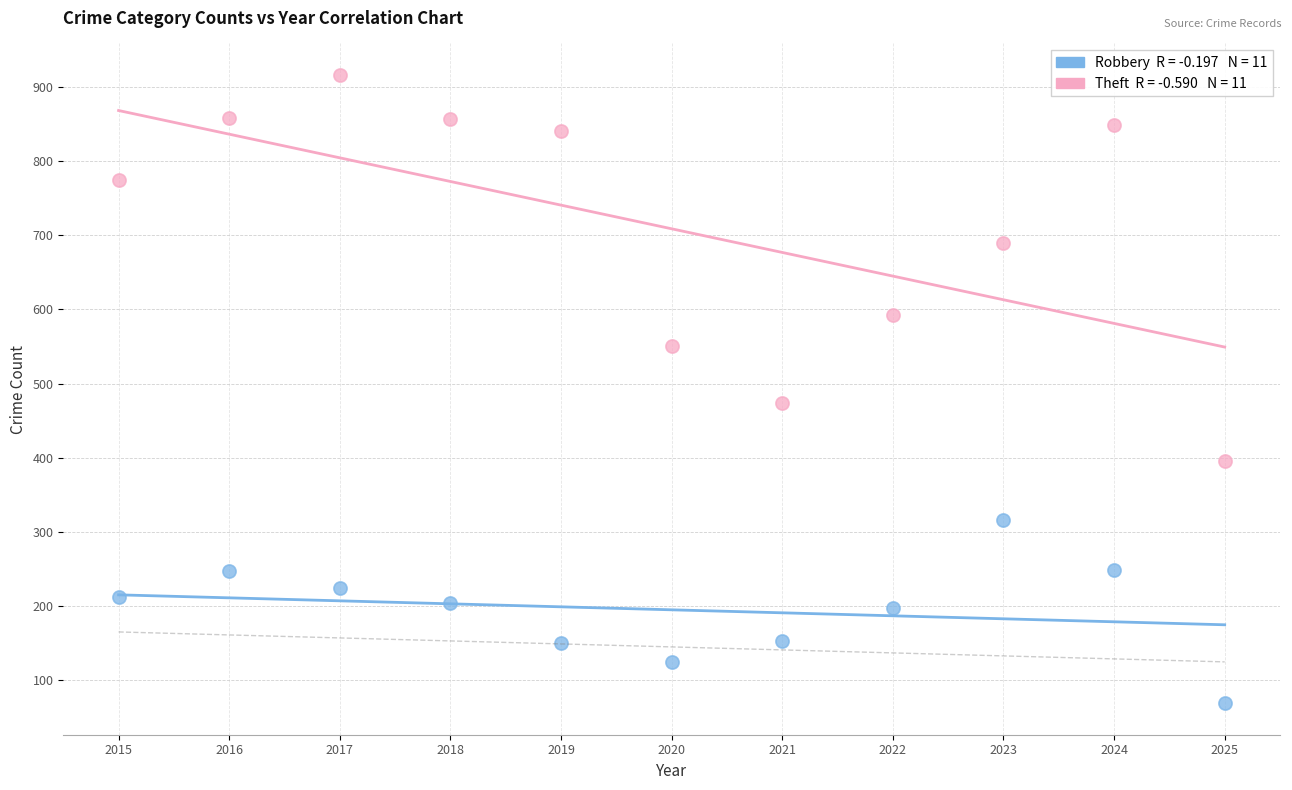

Across all data points, what is the range of X values (max minus min)?

10